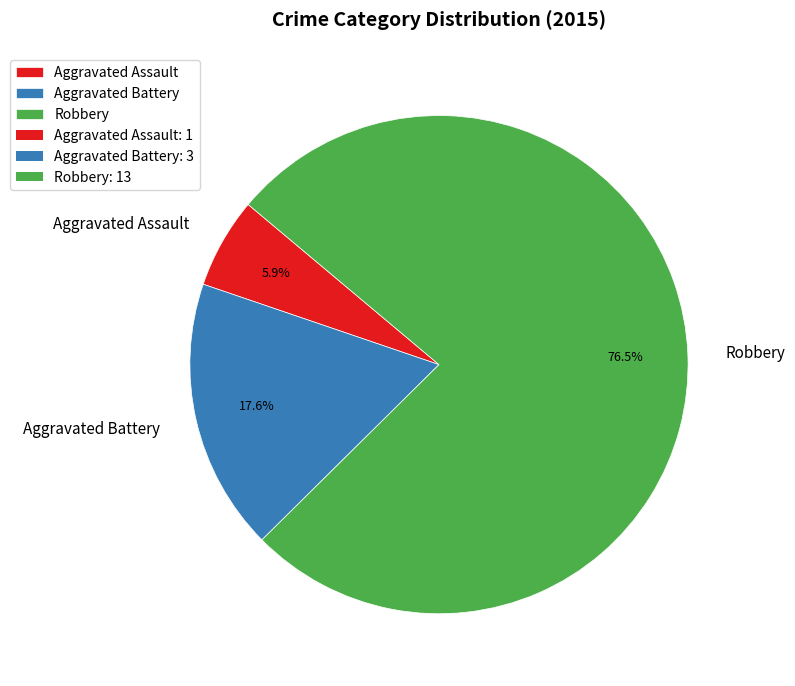

Which has a higher value, Aggravated Assault or Robbery?

Robbery